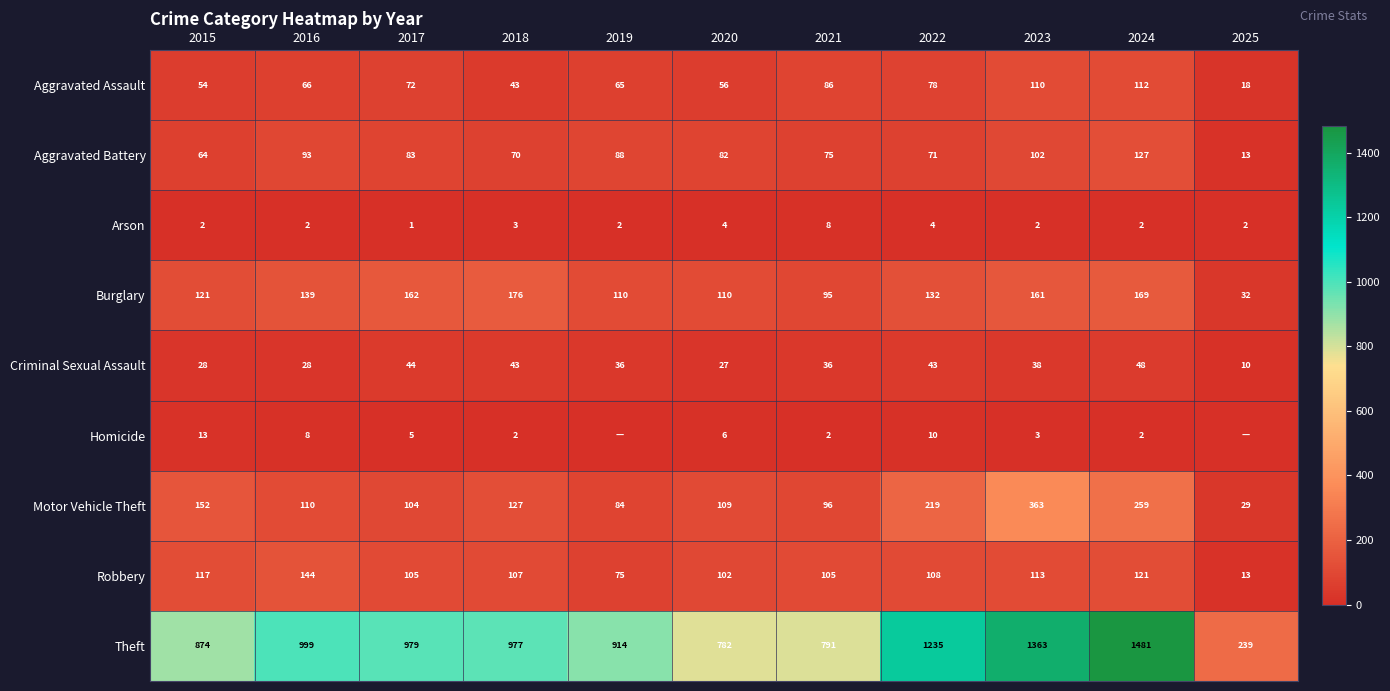

The value of Homicide at 2024 is 2. True or false?

True